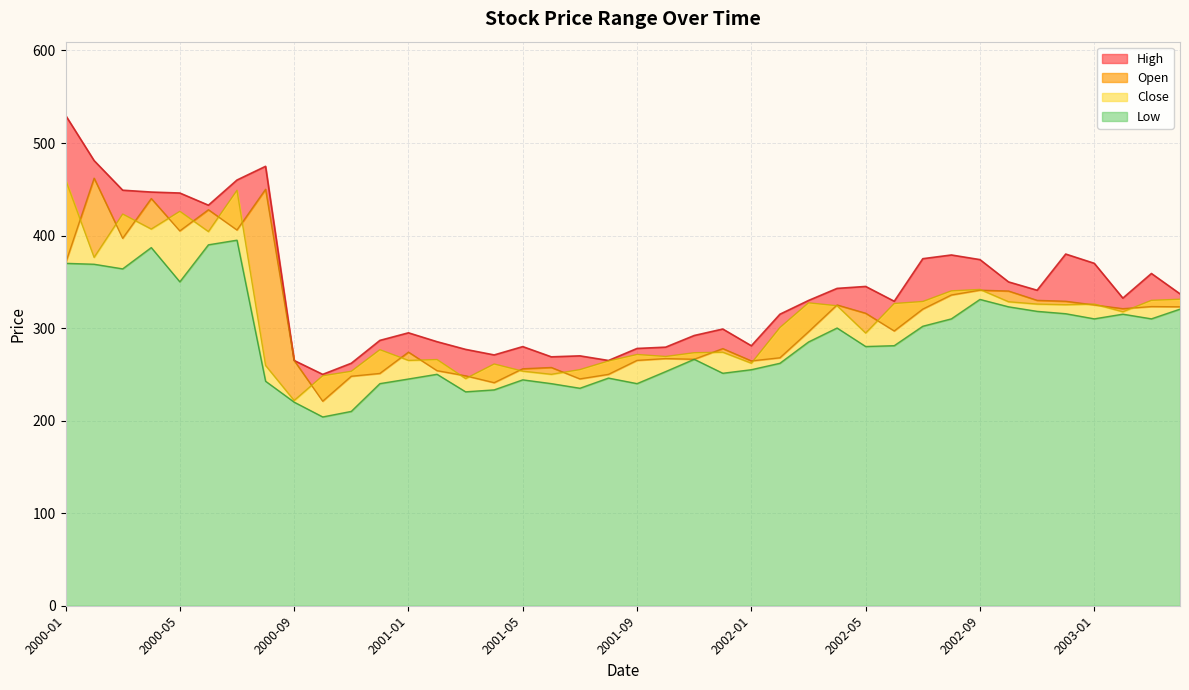

True or false: Close has more than 2 points higher than both neighbors.

True